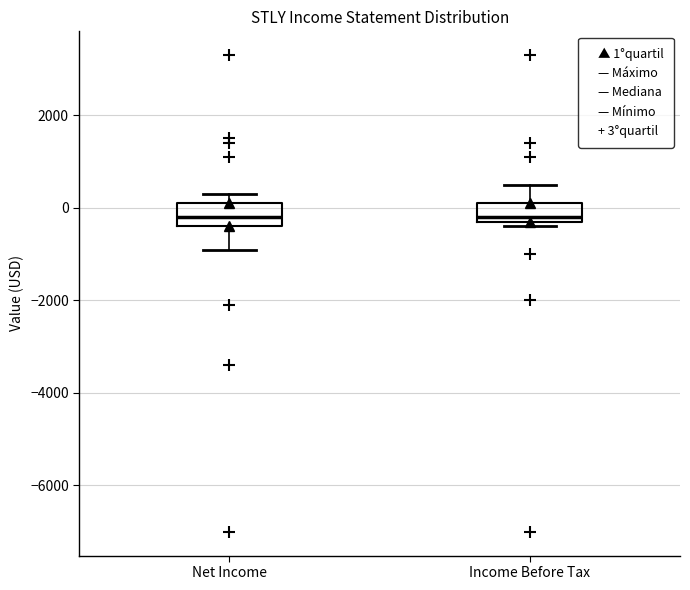

Reading left to right, read every box against the y-axis: the position of its median line, the range the box covers, and the ends of its whiskers. The values are not printed on the chart, so give them approximately, as read against the axis.

Net Income: median -200, box -400 to 200, whiskers -800 to 400
Income Before Tax: median -200 (just above the box's lower edge), box -200 to 200, whiskers -400 to 600